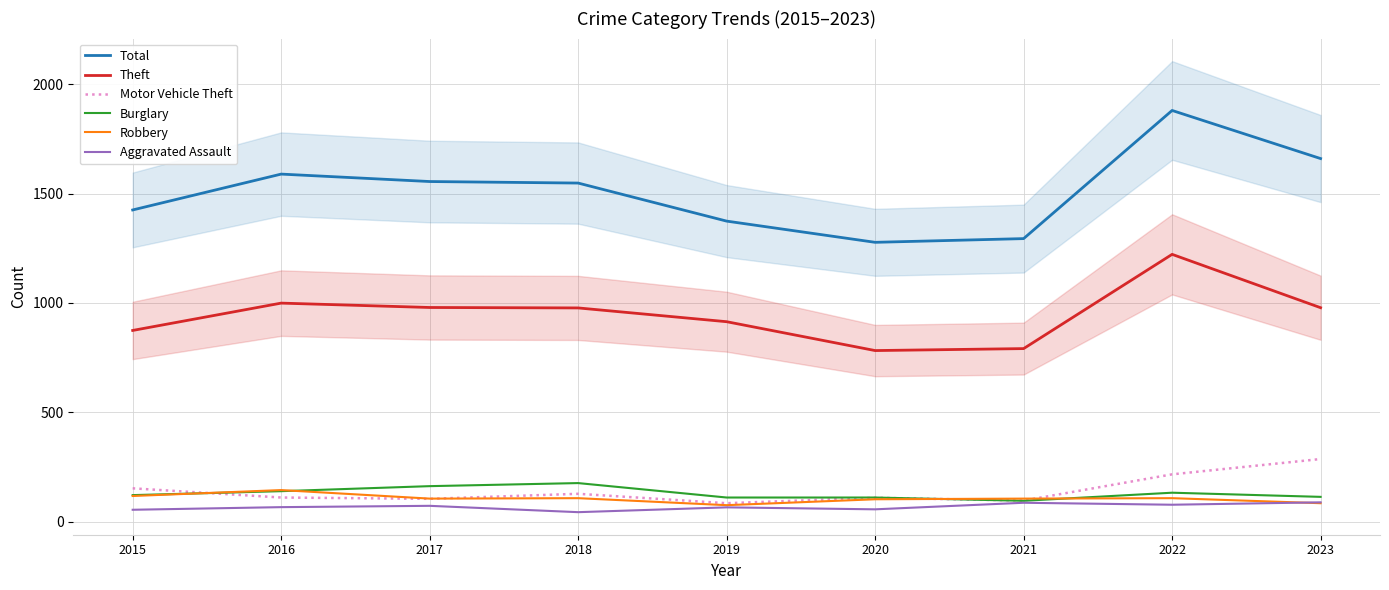

Where do Motor Vehicle Theft and Robbery first cross each other?

2015 and 2016